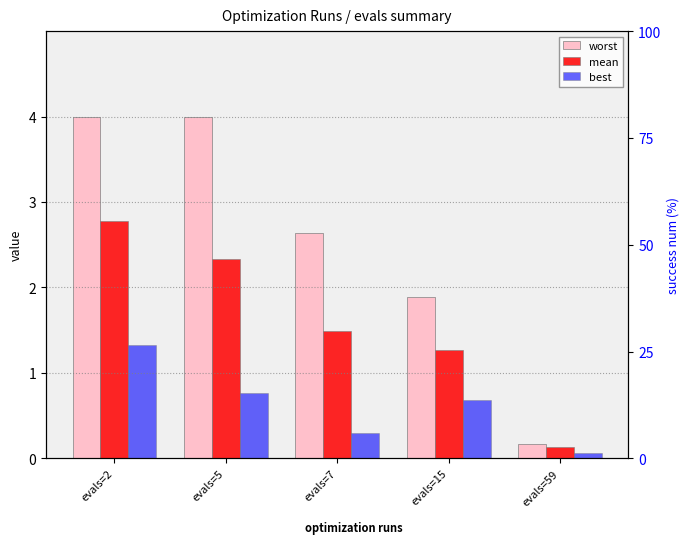

The worst series shows 4.0 at evals=5. True or false?

True